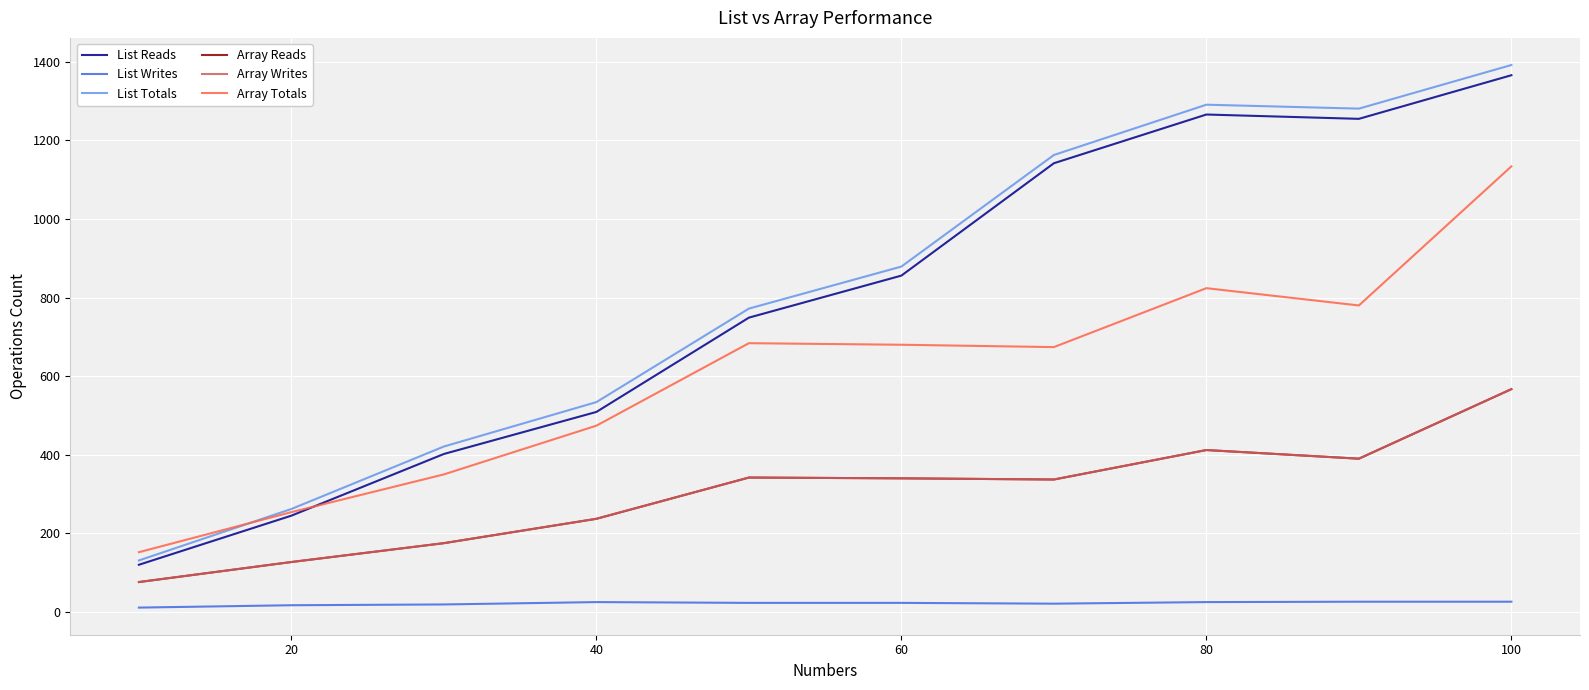

Does the chart display data point markers on the line(s)?

No